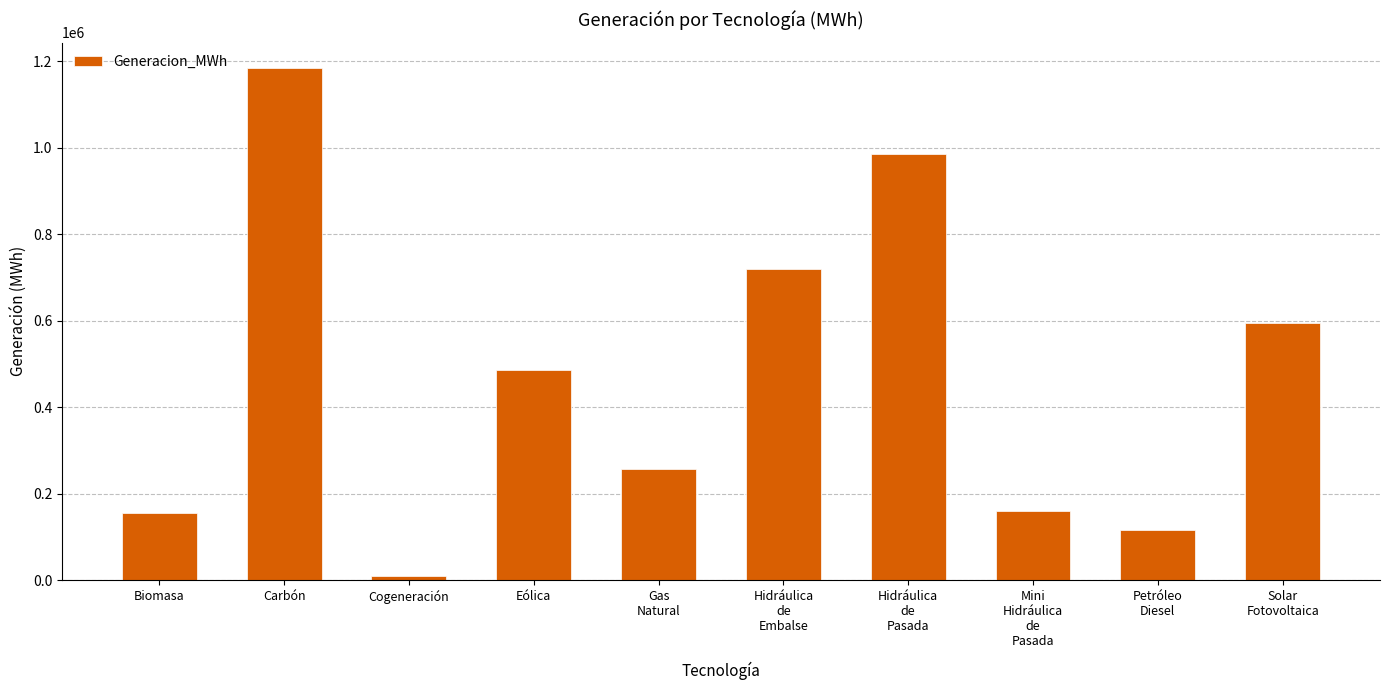

At which category does the chart reach its minimum across all series?

Cogeneración